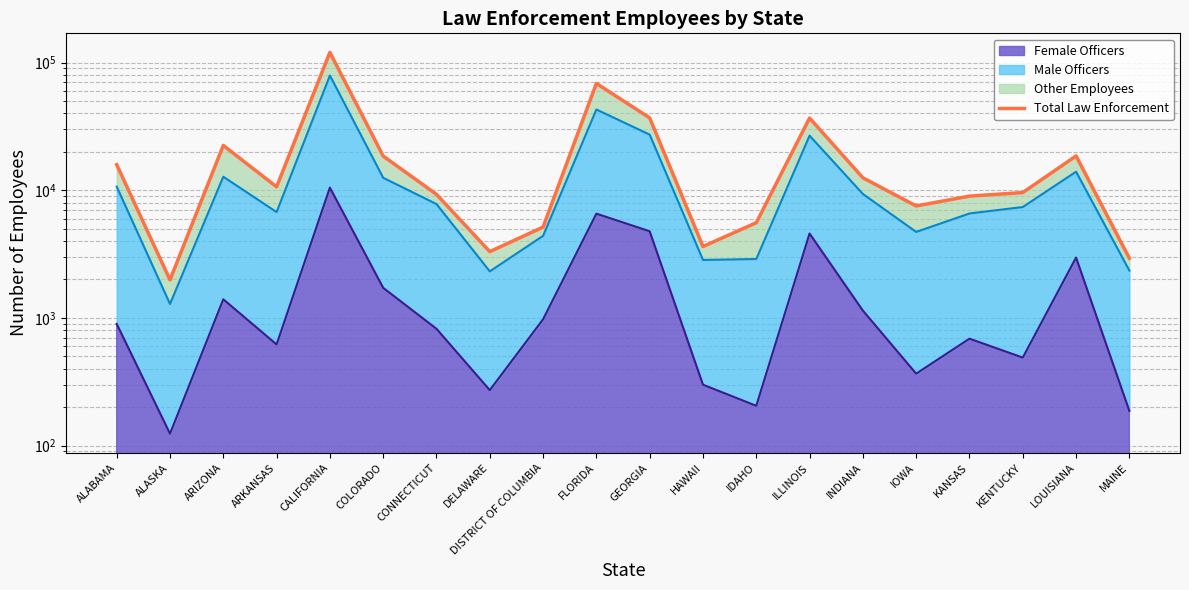

What is the sum of all values?

418667